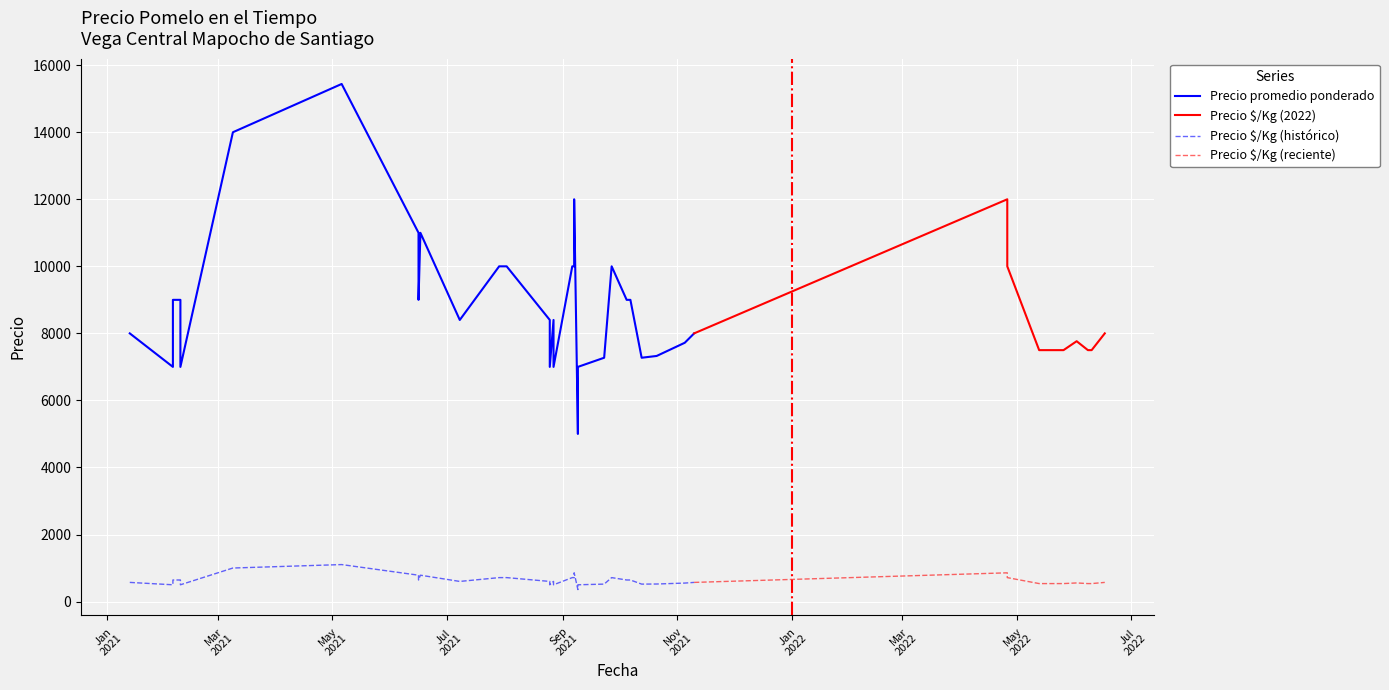

Read the Precio $/Kg value at 5.

643